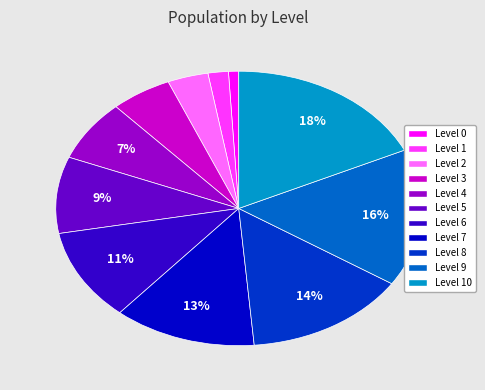

To the nearest percent, what is the average slice percentage?

9%